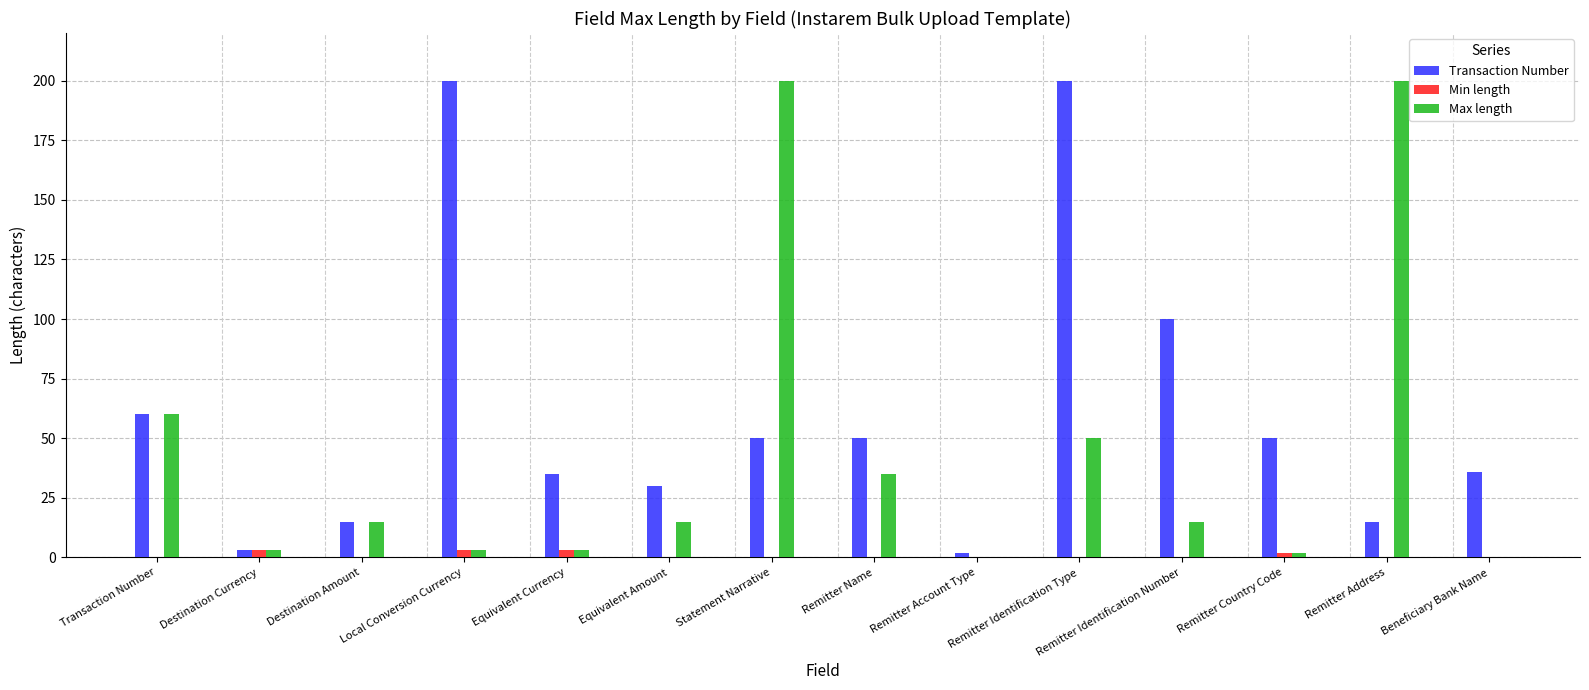

What are all the series names shown in the legend?

Transaction Number, Min length, Max length